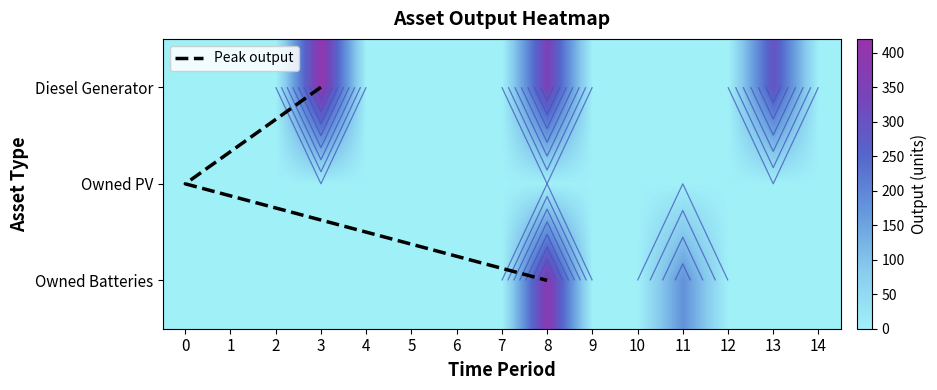

The Owned Batteries series shows 170 at 1. True or false?

False